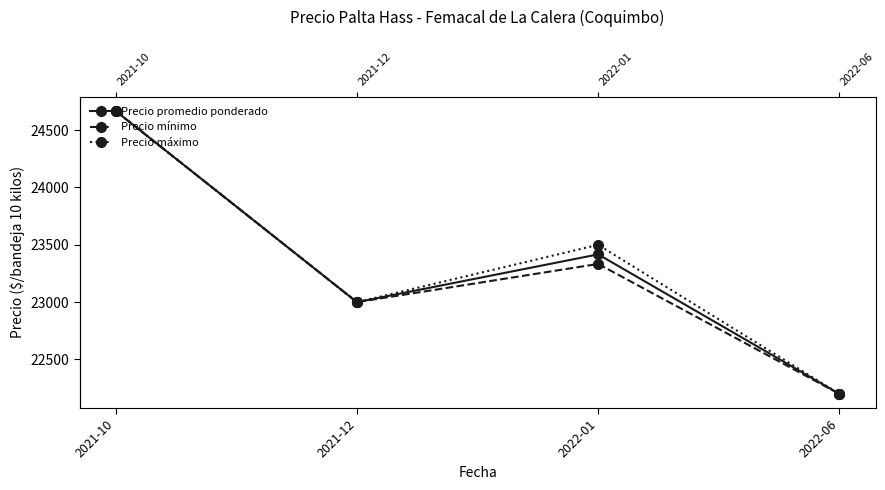

What is the value of the Precio mínimo point at the 2nd from the left?

23000.0